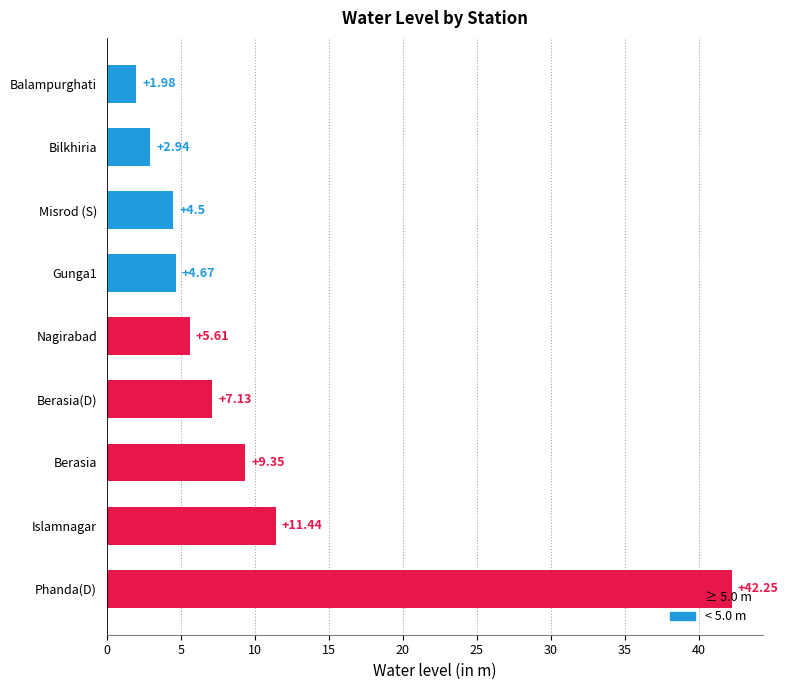

What is the change in value from Nagirabad to Bilkhiria?

-2.7